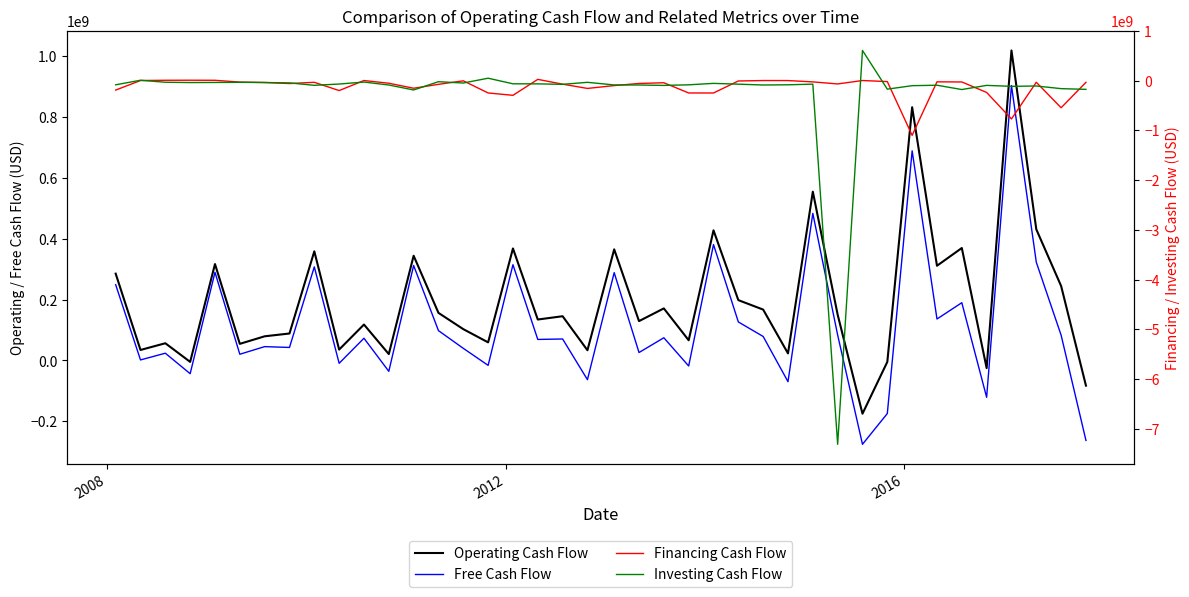

The value of Operating Cash Flow at 27 is 12305446. True or false?

False